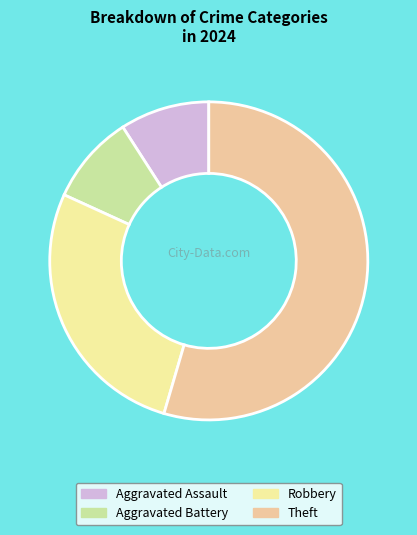

Which slice represents more than half of the pie?

Theft